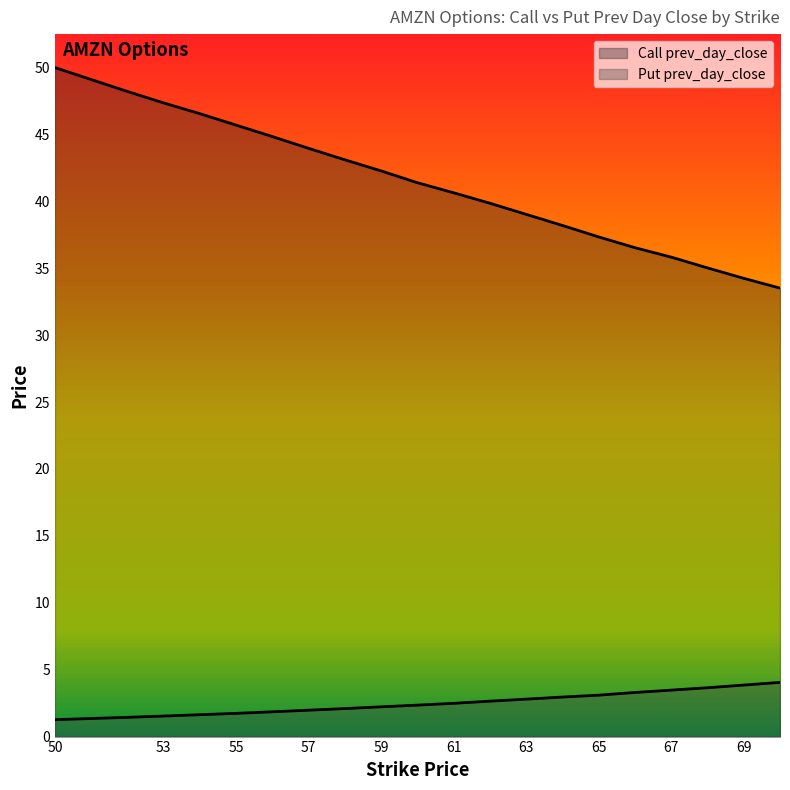

What are all the series names shown in the legend?

Call prev_day_close, Put prev_day_close